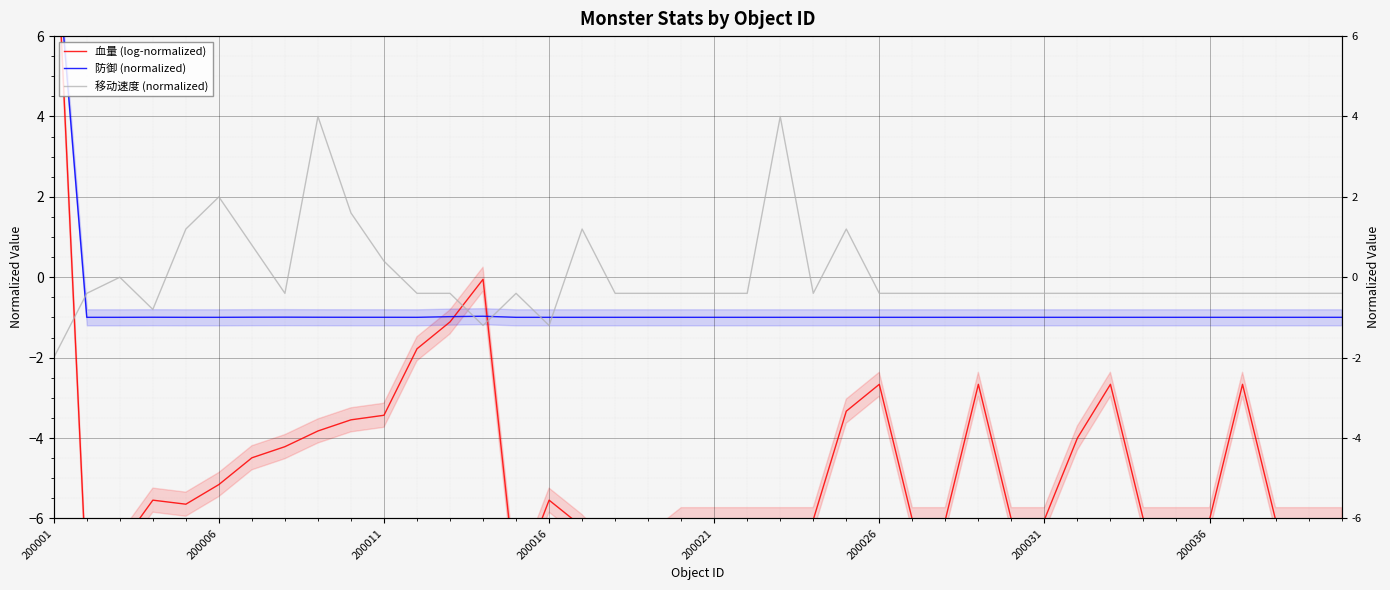

Rank the series by their average value, from lowest to highest.

血量 (log-normalized), 防御 (normalized), 移动速度 (normalized)